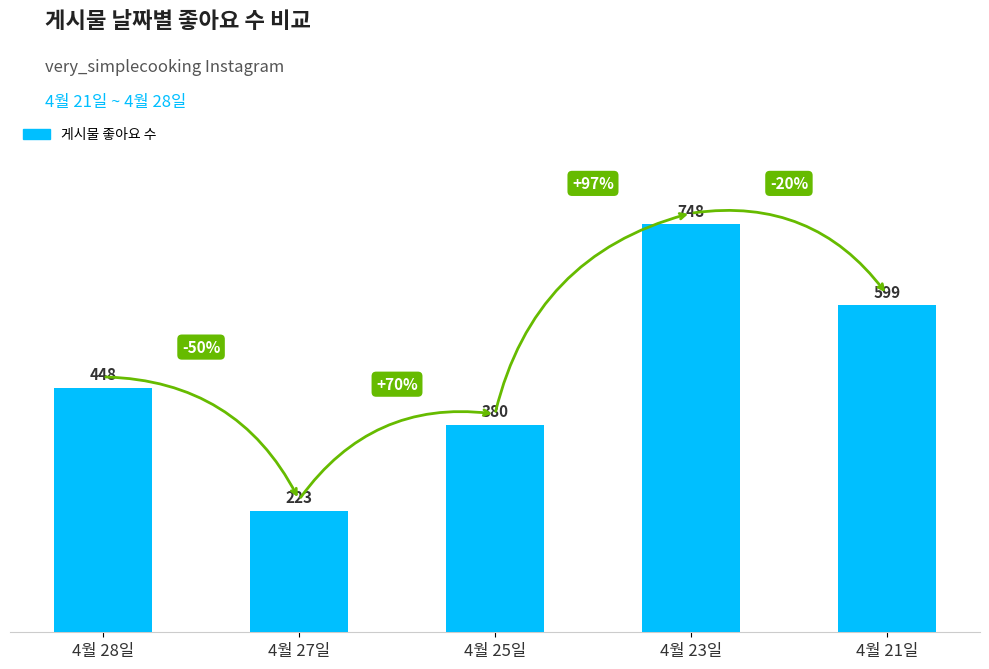

What is the minimum value shown in the chart?

223